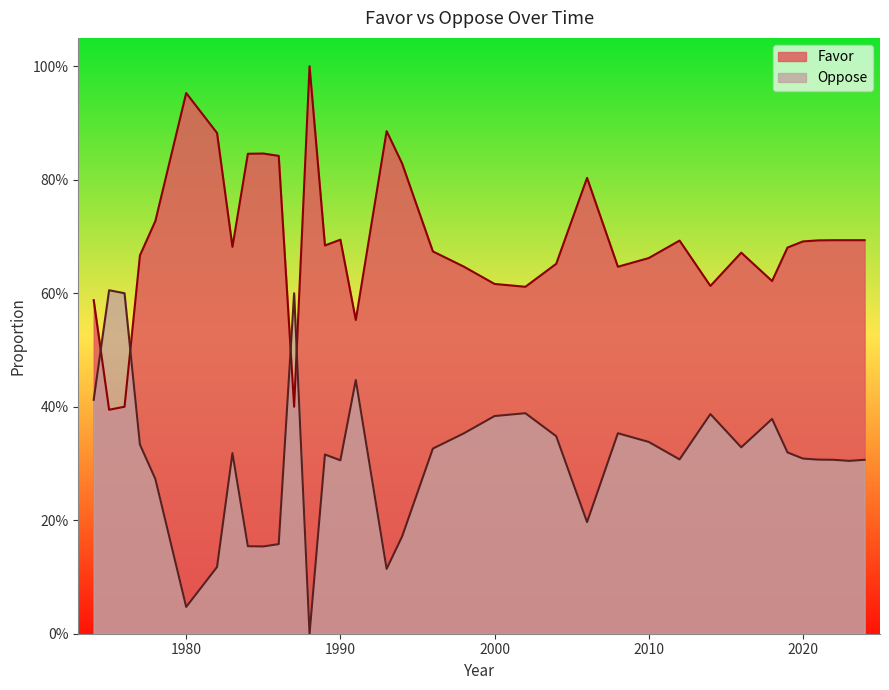

At which category does the chart reach its peak across all series?

1988